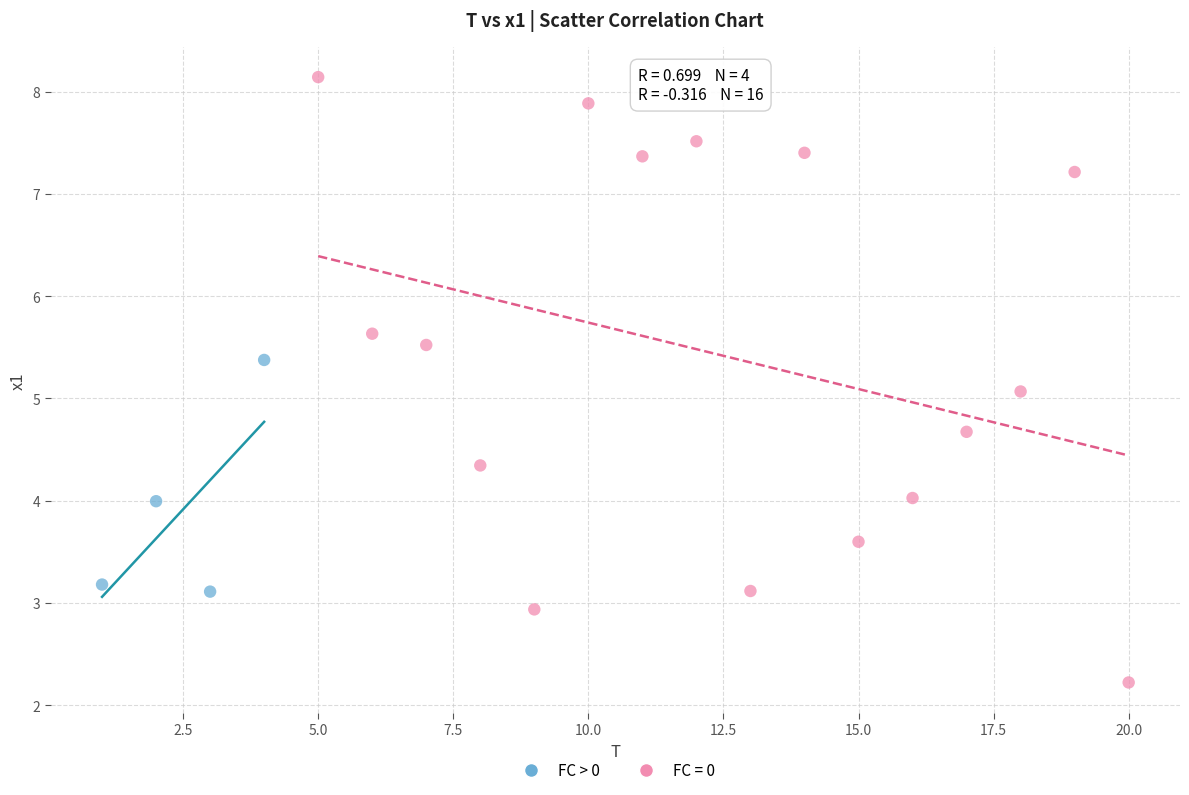

Which series reaches the minimum Y coordinate?

FC = 0